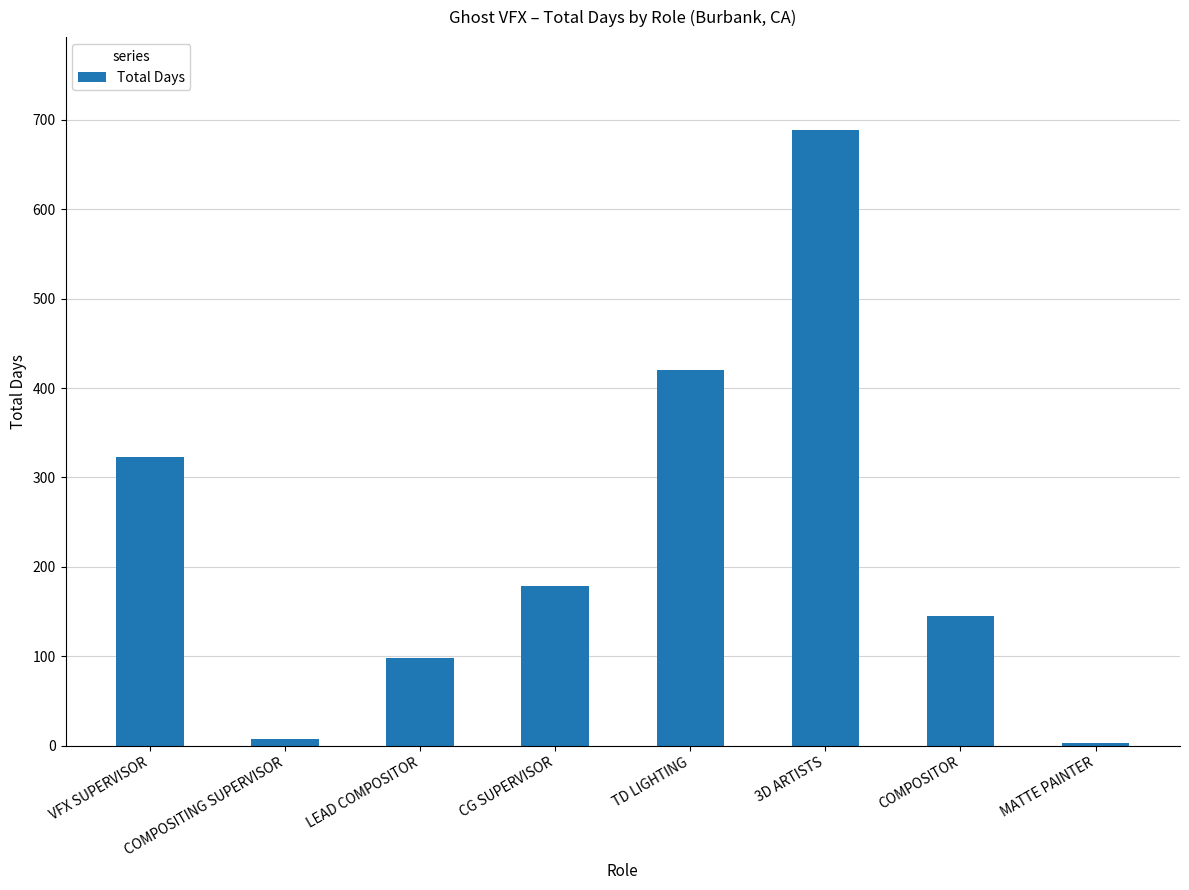

What is the difference between the values at COMPOSITOR and COMPOSITING SUPERVISOR?

137